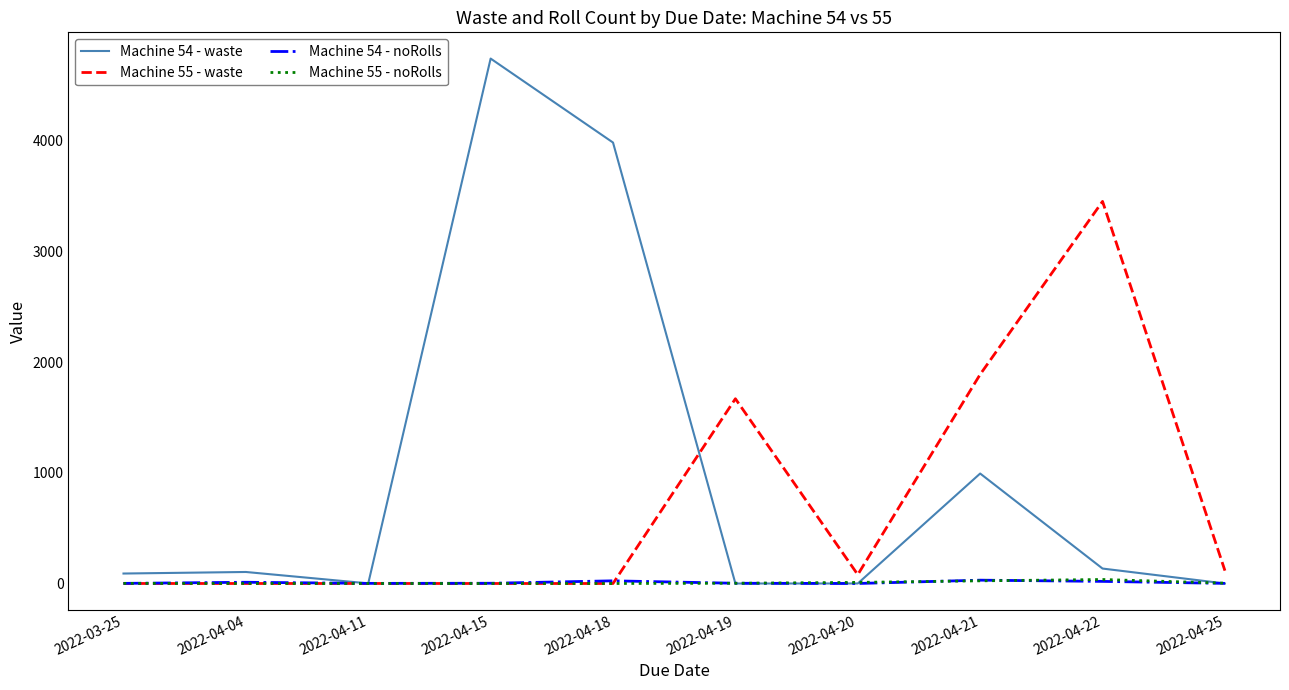

Which series has the largest range (max minus min)?

Machine 54 - waste